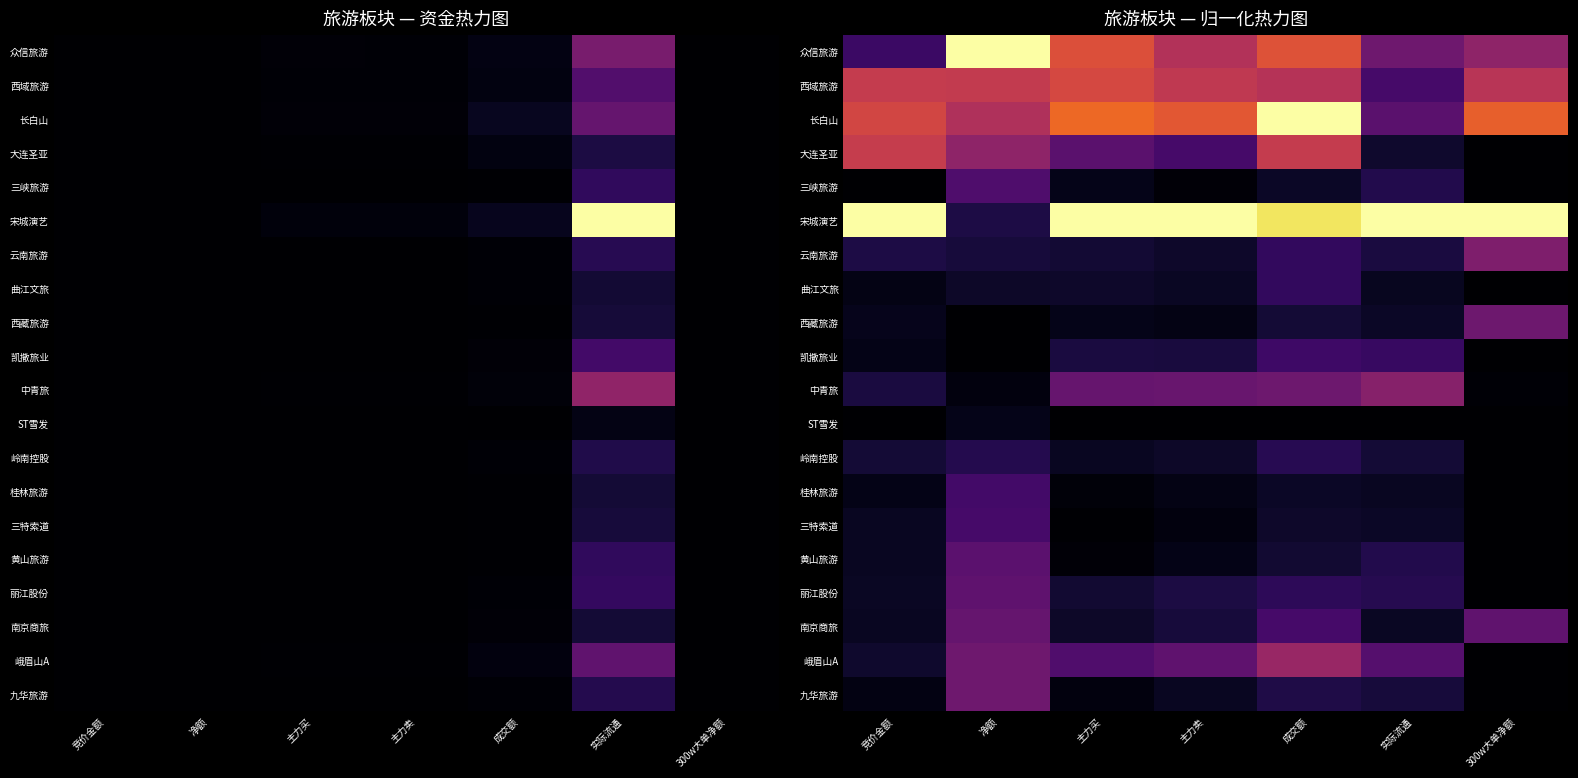

Which category has the lowest value across all series?

300w大单净额